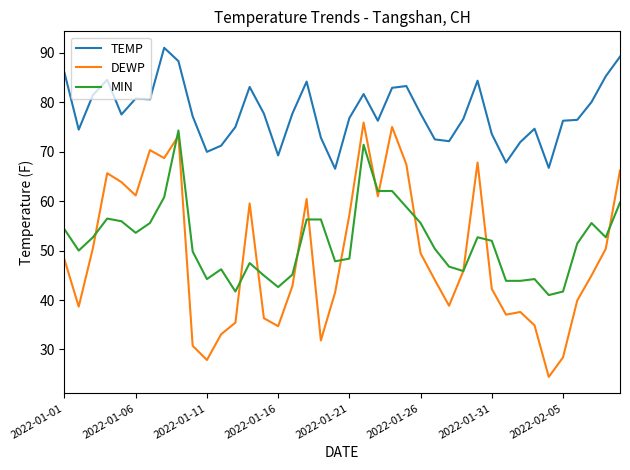

Which series has the largest range (max minus min)?

DEWP